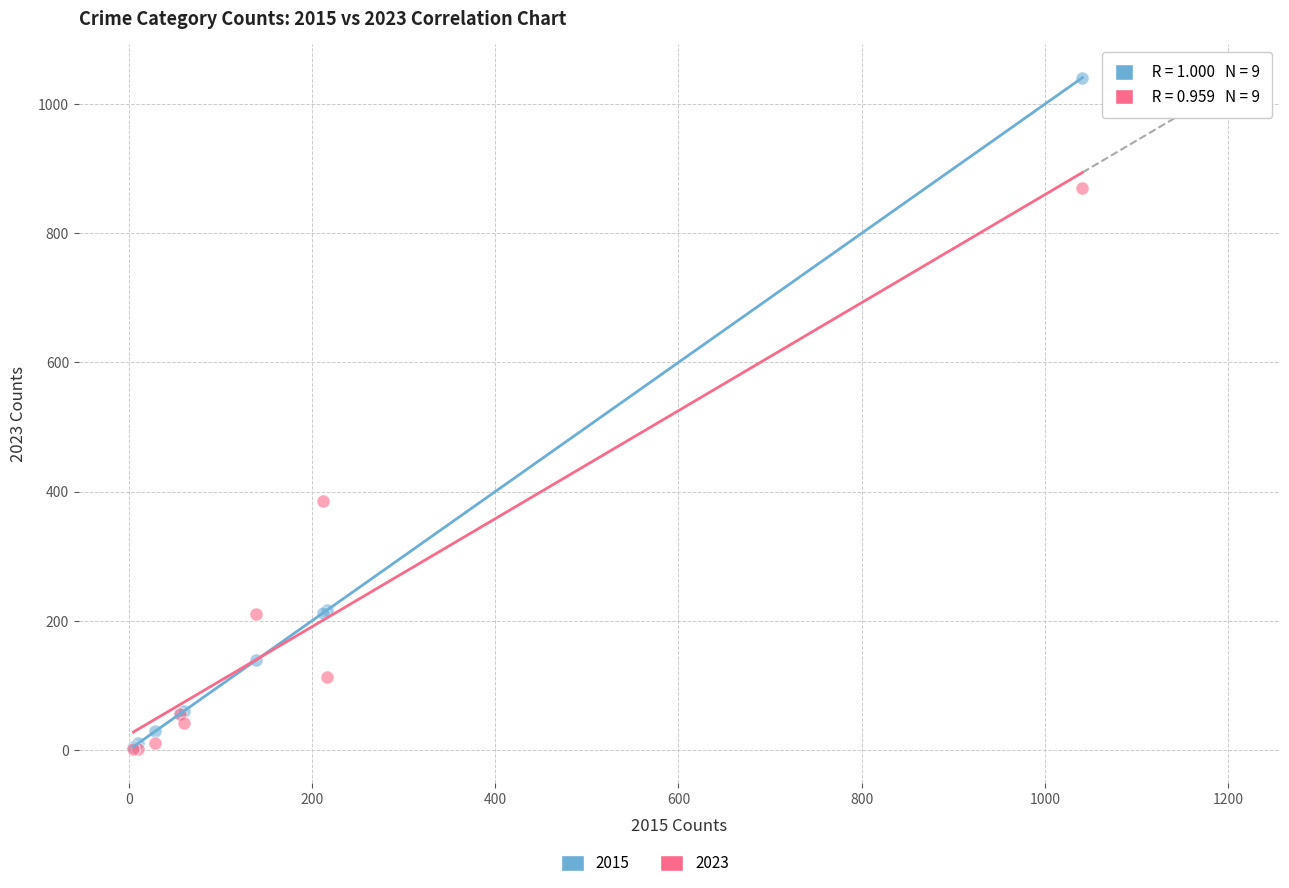

Across all series, what Y value is closest to 521?

386